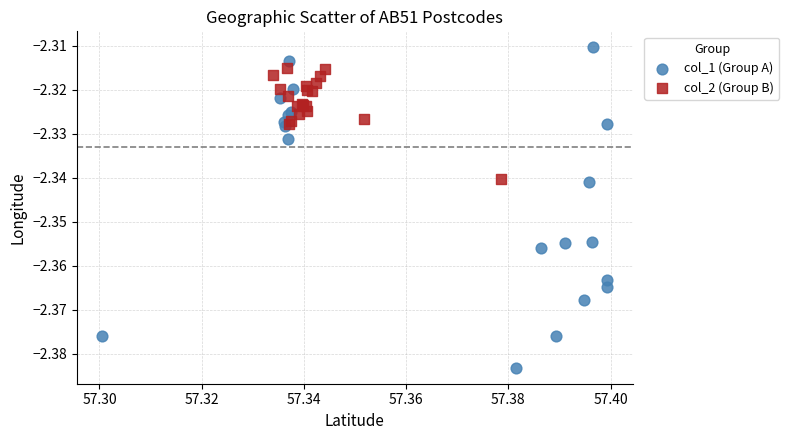

Which series has the widest spread of Y values?

col_1 (Group A)